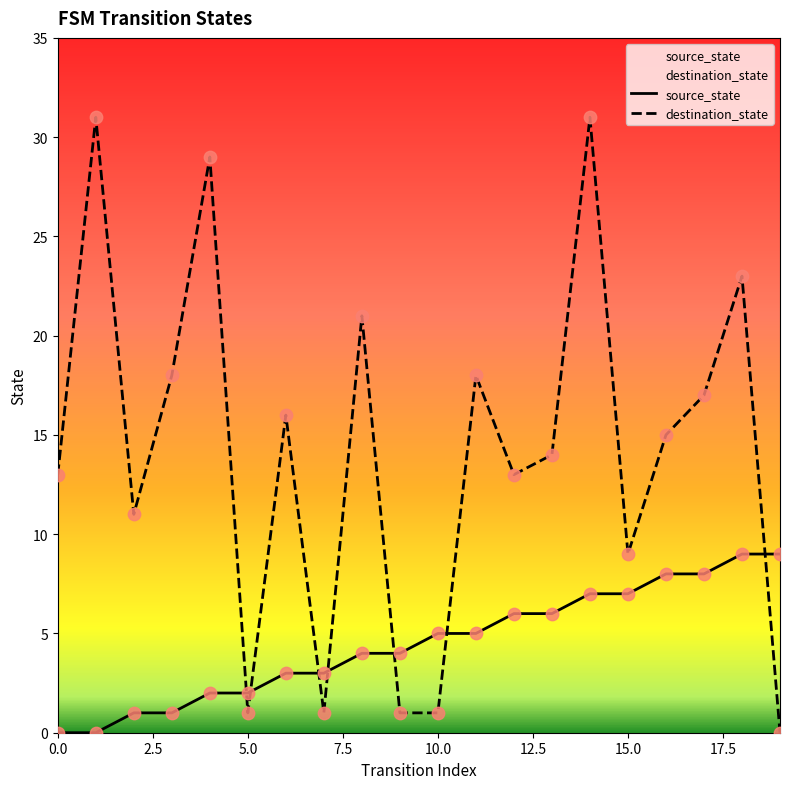

What are all the series names shown in the legend?

source_state, destination_state